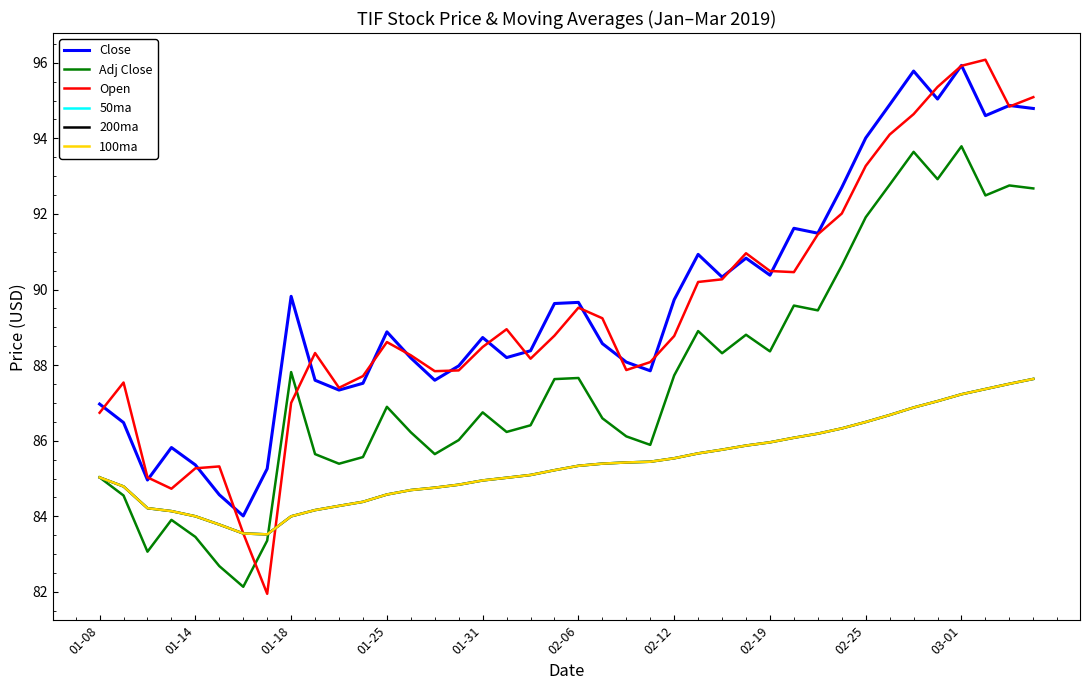

What is the sum of all Close values?

3585.4